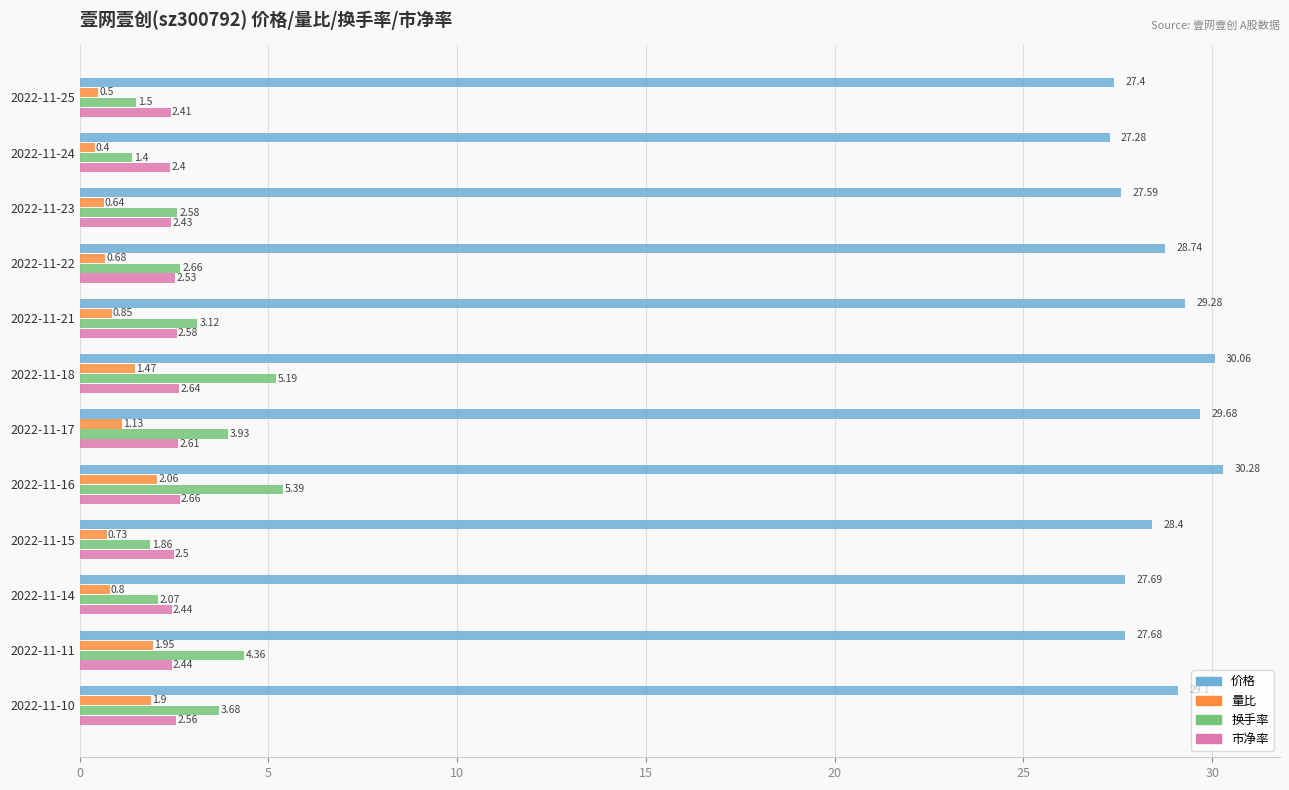

Between 2022-11-16 and 2022-11-14, which series saw the biggest shift?

换手率